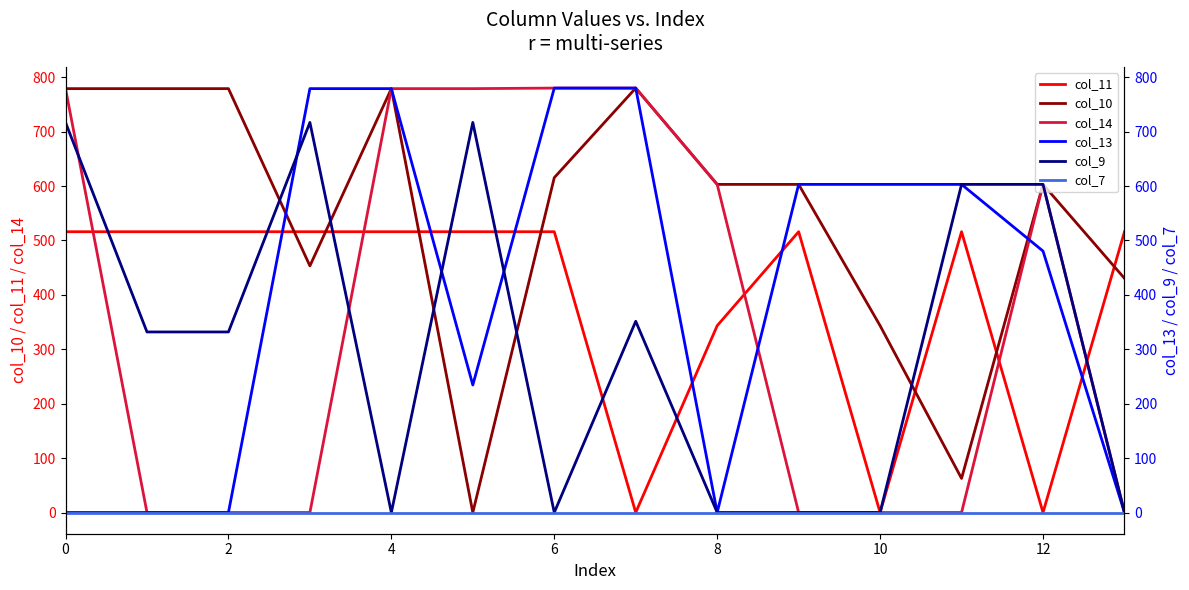

Is it true that col_14 equals 884.9 at 8?

False